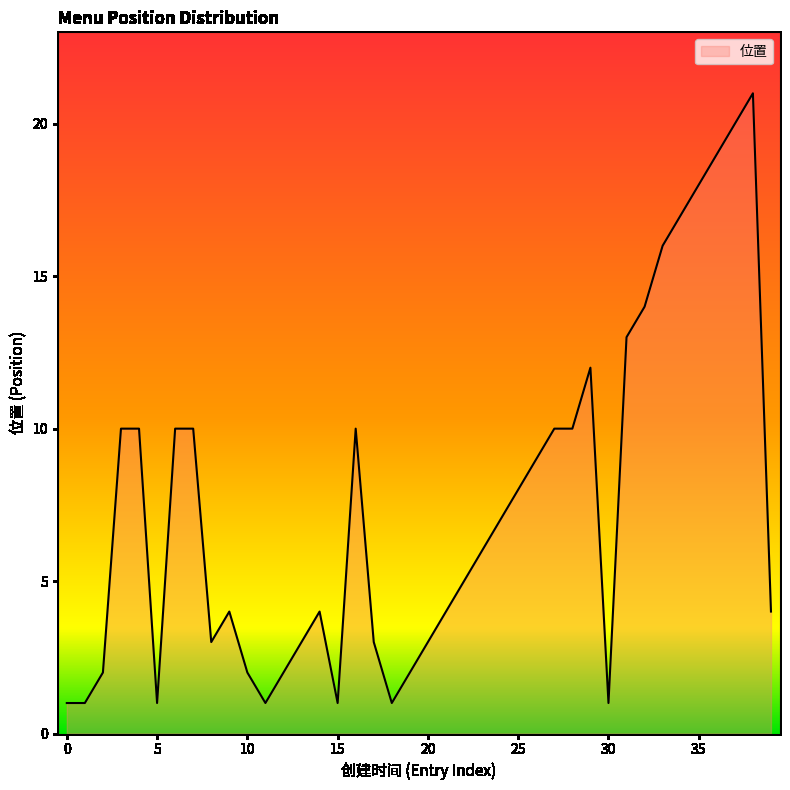

Count the number of categories in the chart.

40